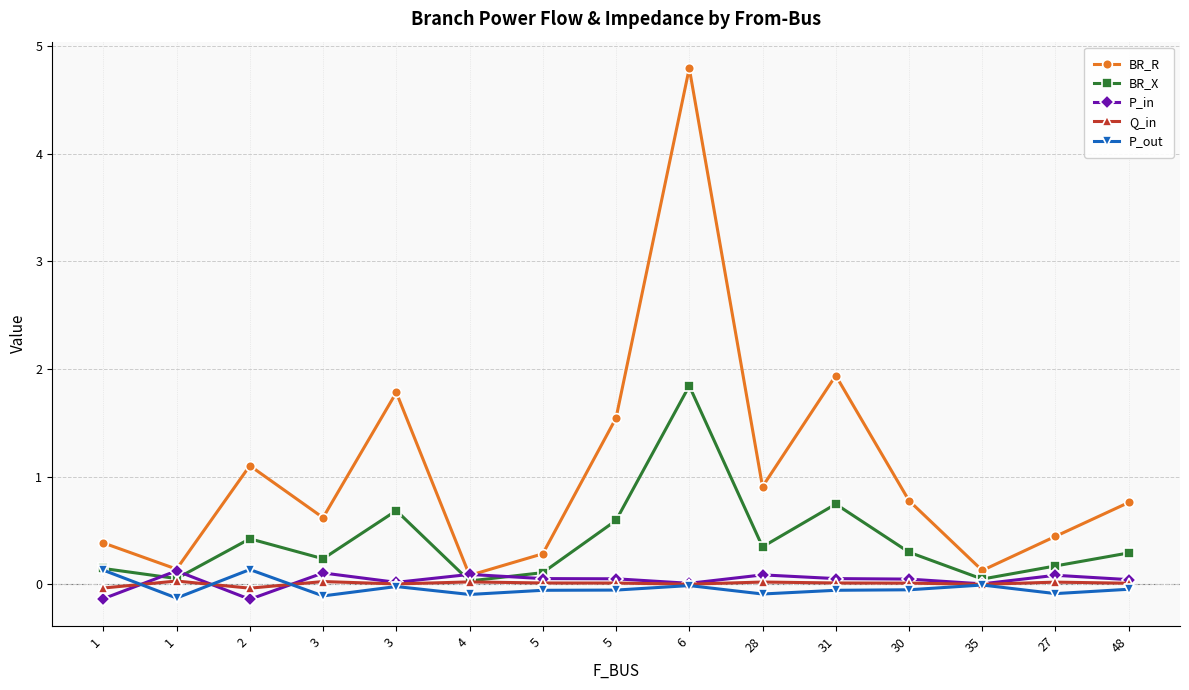

Rank the series by their maximum value, from highest to lowest.

BR_R, BR_X, P_out, P_in, Q_in